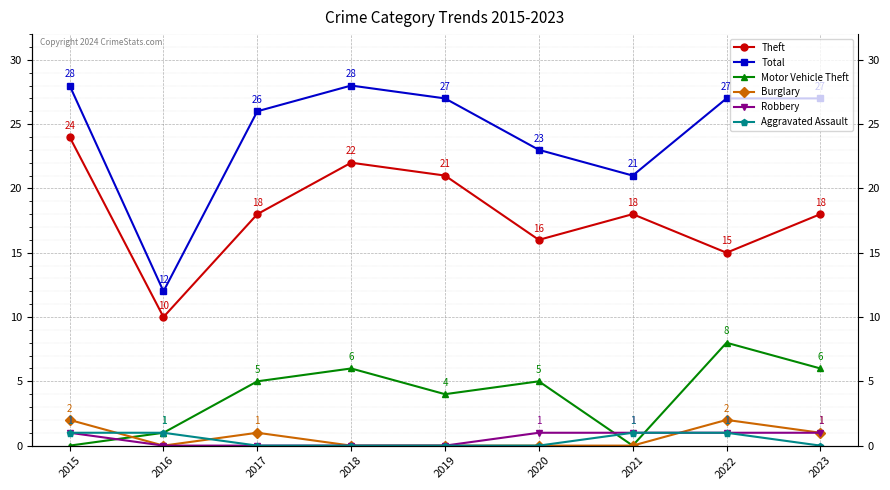

The value of Motor Vehicle Theft at 2015 is -5. True or false?

False